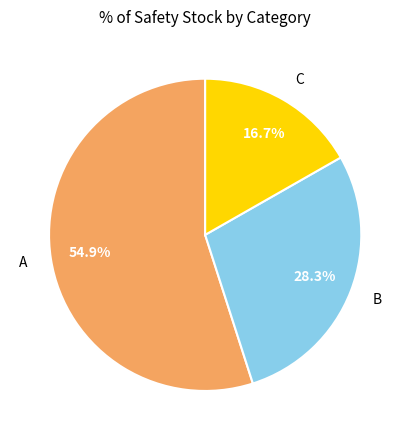

Approximately how many times larger is the value at B compared to C?

1.7